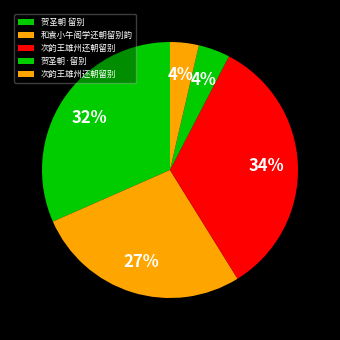

How many slices are in this pie chart?

5